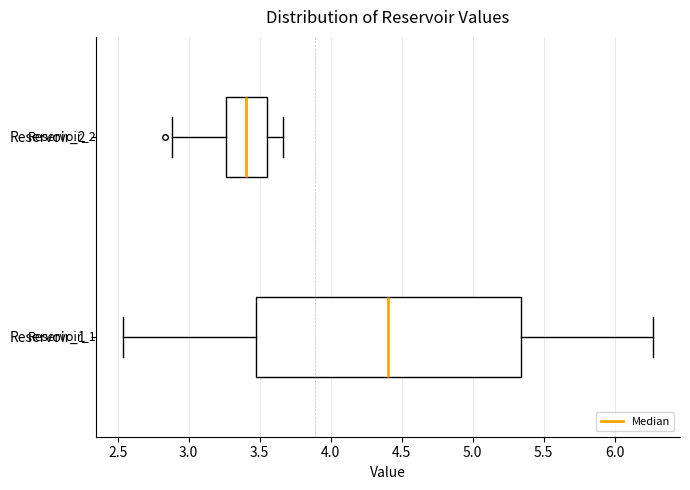

Where is the left edge of the box for Reservoir_1 on the x-axis? The values are not printed on the chart, so give them approximately, as read against the axis.

3.45